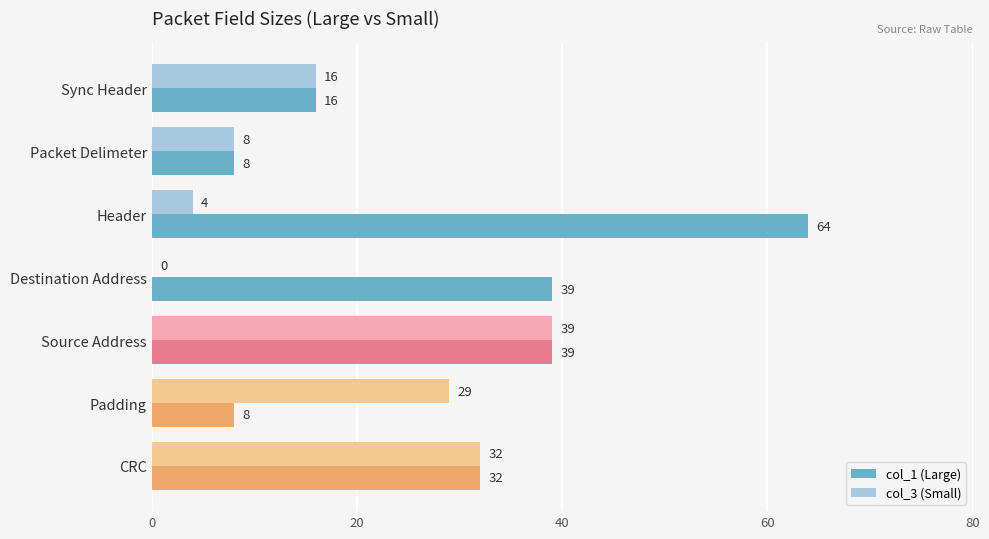

Which series has the widest spread of values?

col_1 (Large)